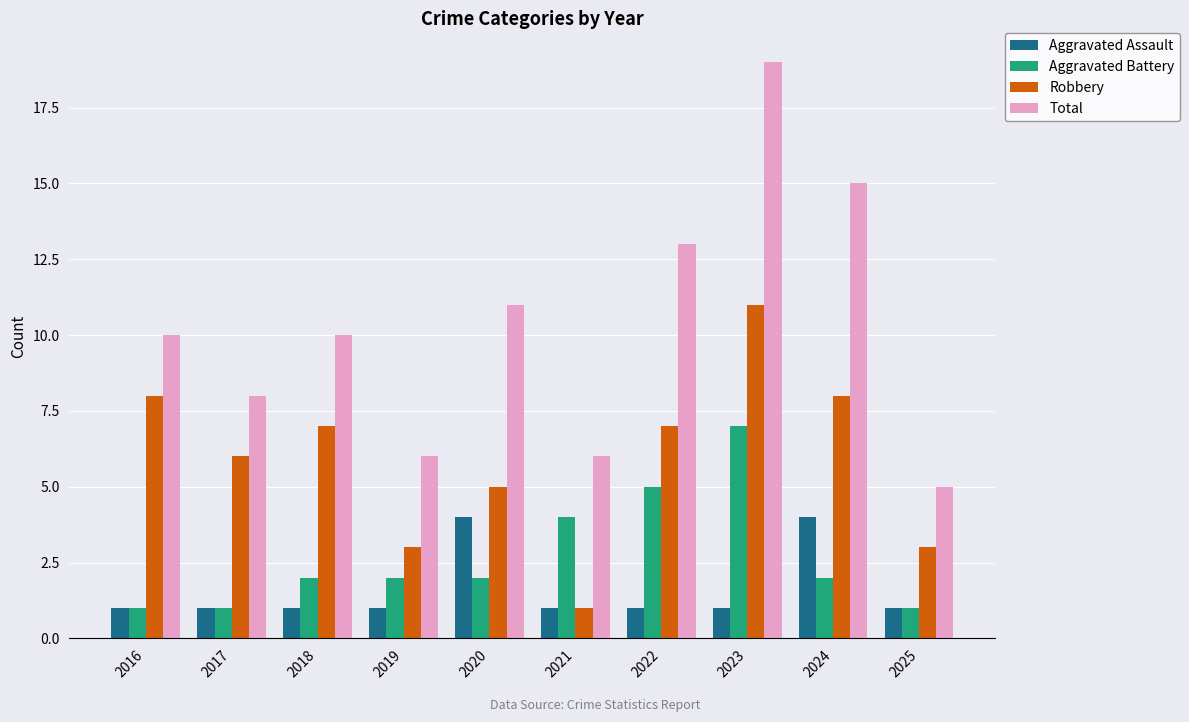

Between 2017 and 2021, which series saw the biggest shift?

Robbery